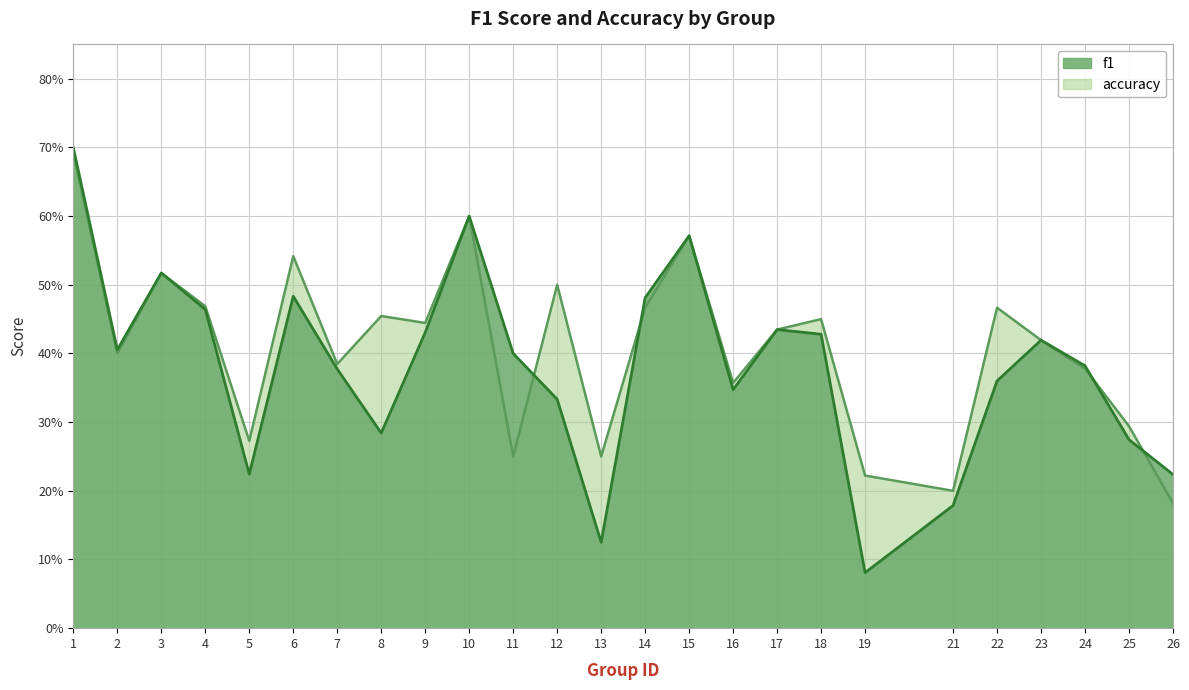

Between 2 and 17, which is larger?

17